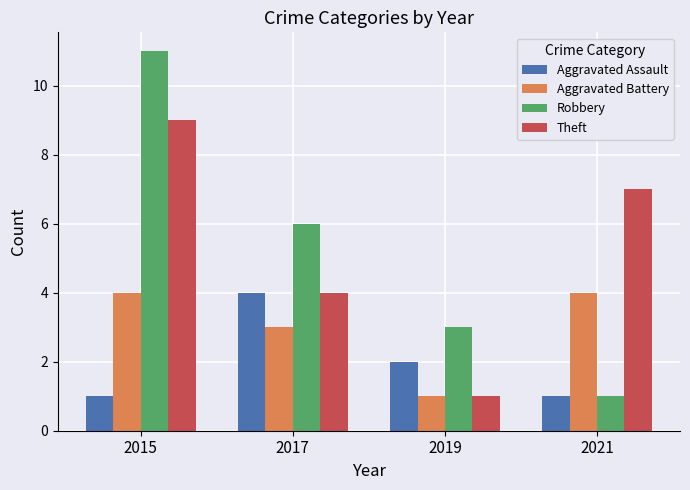

The value of Robbery at 2017 is 6. True or false?

True